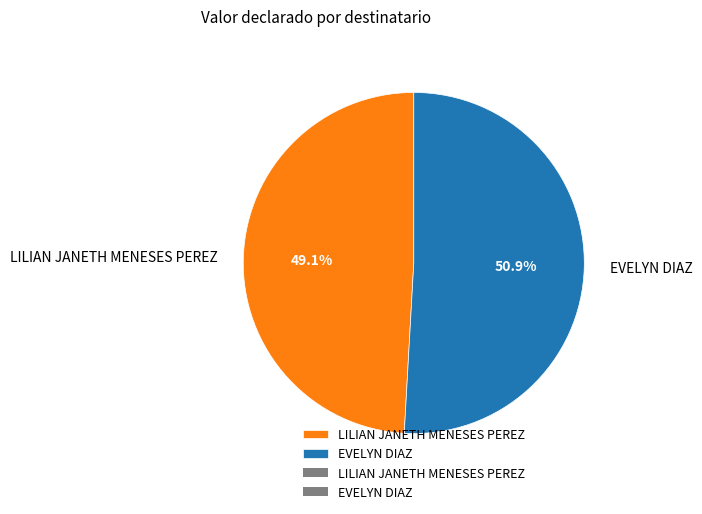

The EVELYN DIAZ slice represents 36% of the pie. True or false?

False